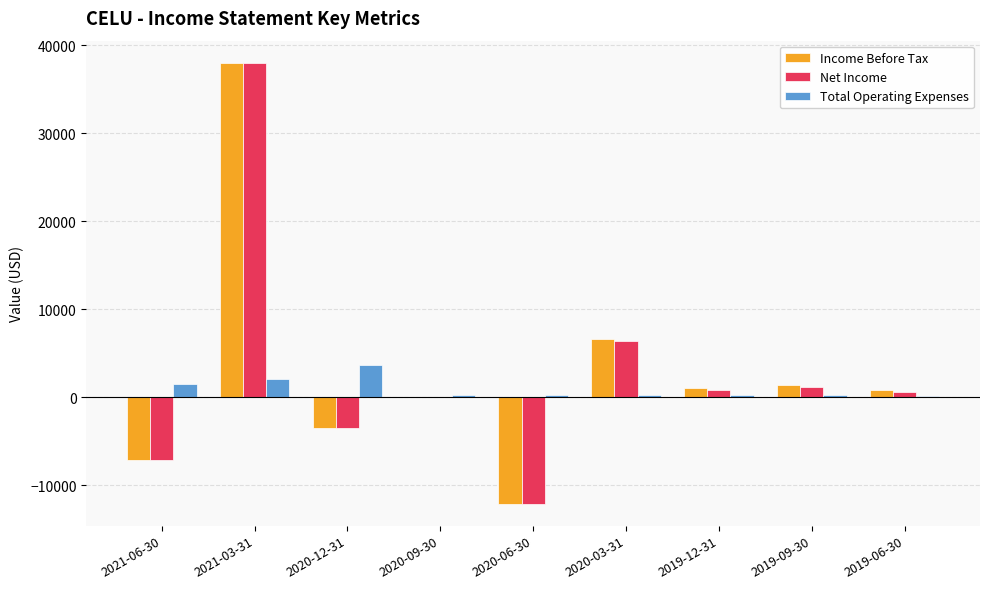

Where is Income Before Tax nearest to the value 12950?

2020-03-31